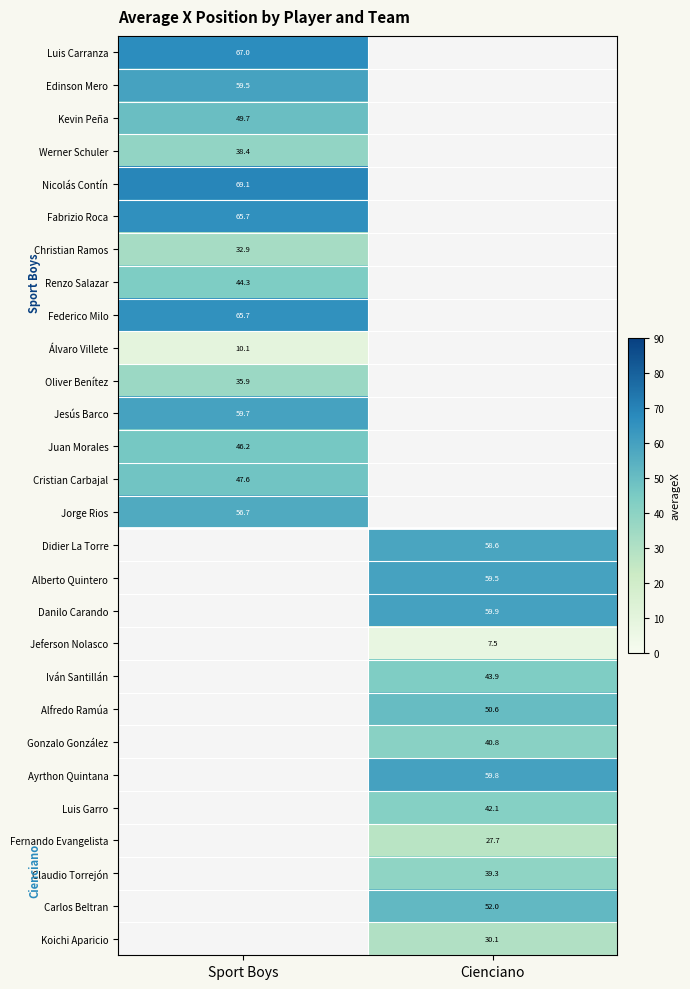

Which has a higher value, Sport Boys or Cienciano?

Sport Boys